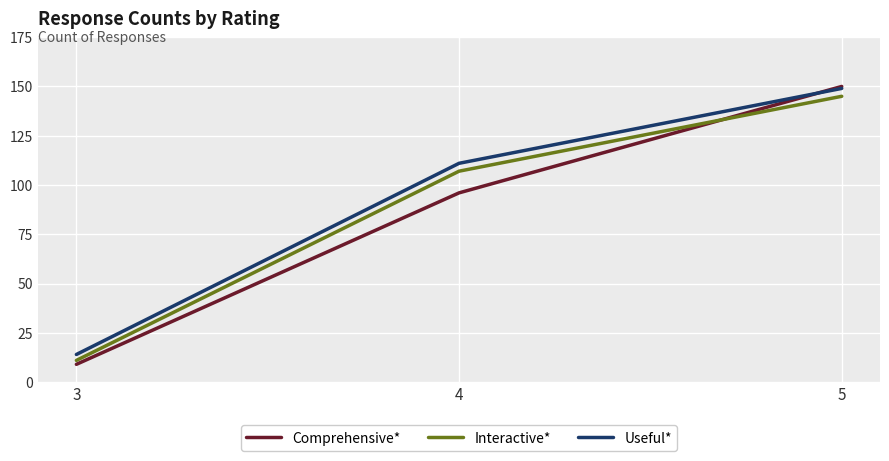

What is the sum of all Comprehensive* values?

255